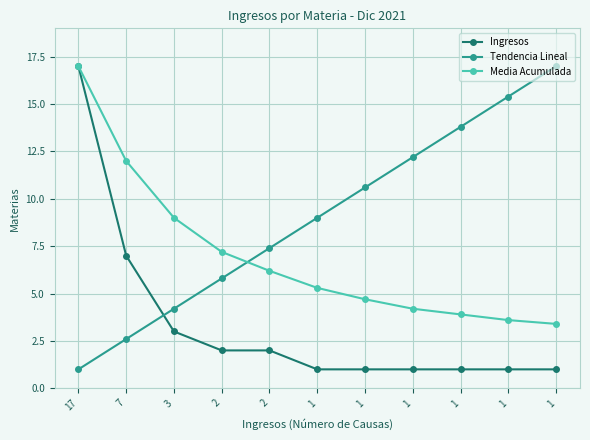

At how many categories does at least one series exceed 7?

11